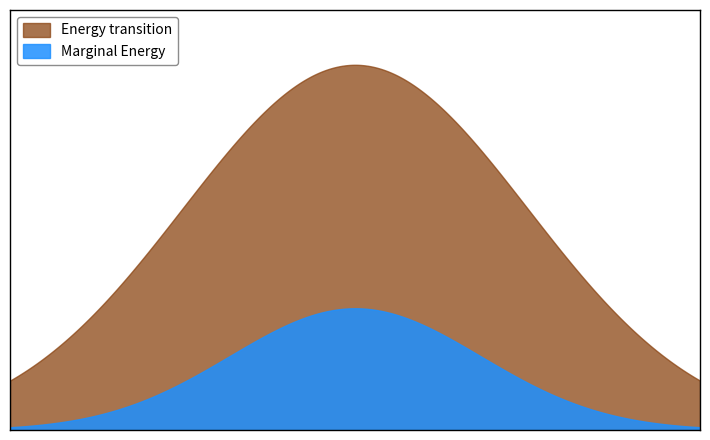

The U series shows 2 at 6. True or false?

False